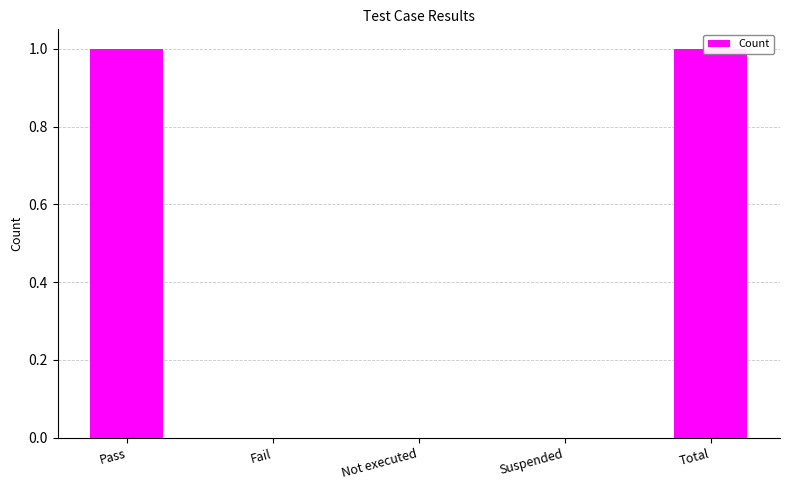

At which label is the value closest to 0?

Fail